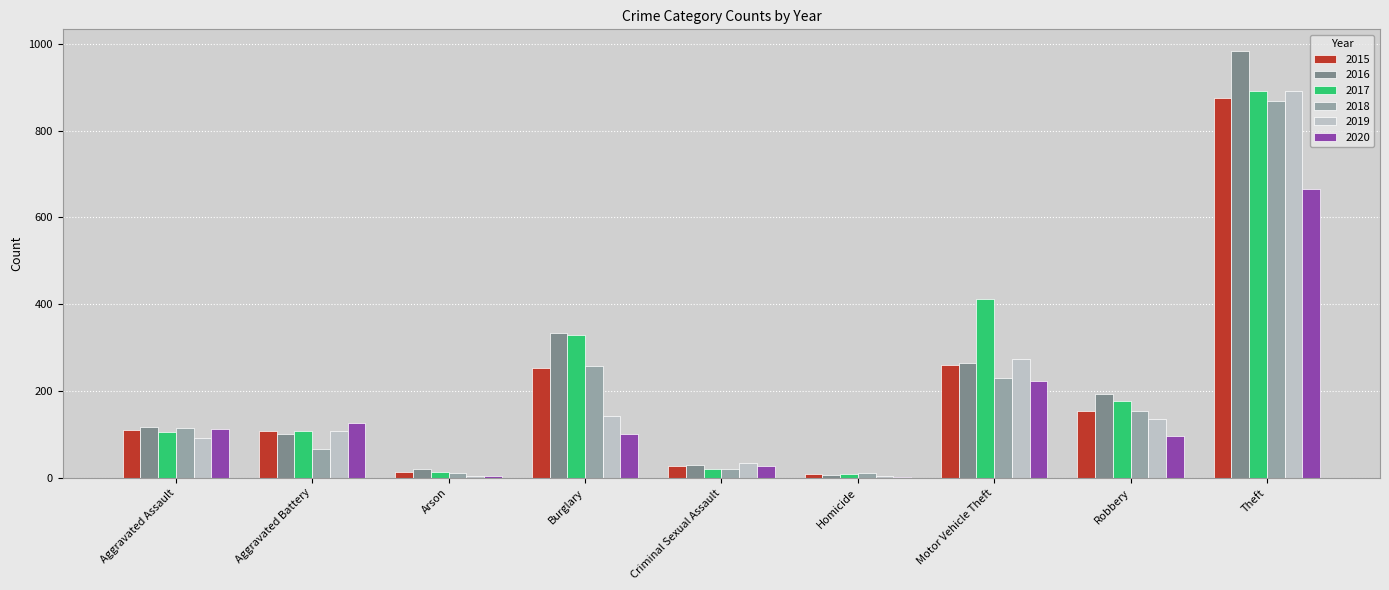

How many groups of bars are there?

9